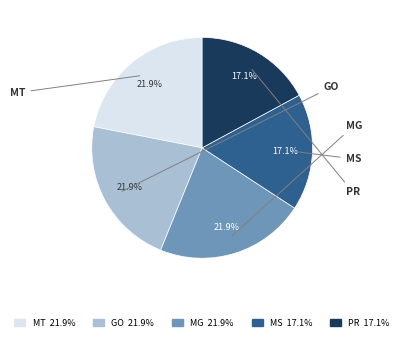

To the nearest percent, what percentage of the pie is PR?

17%